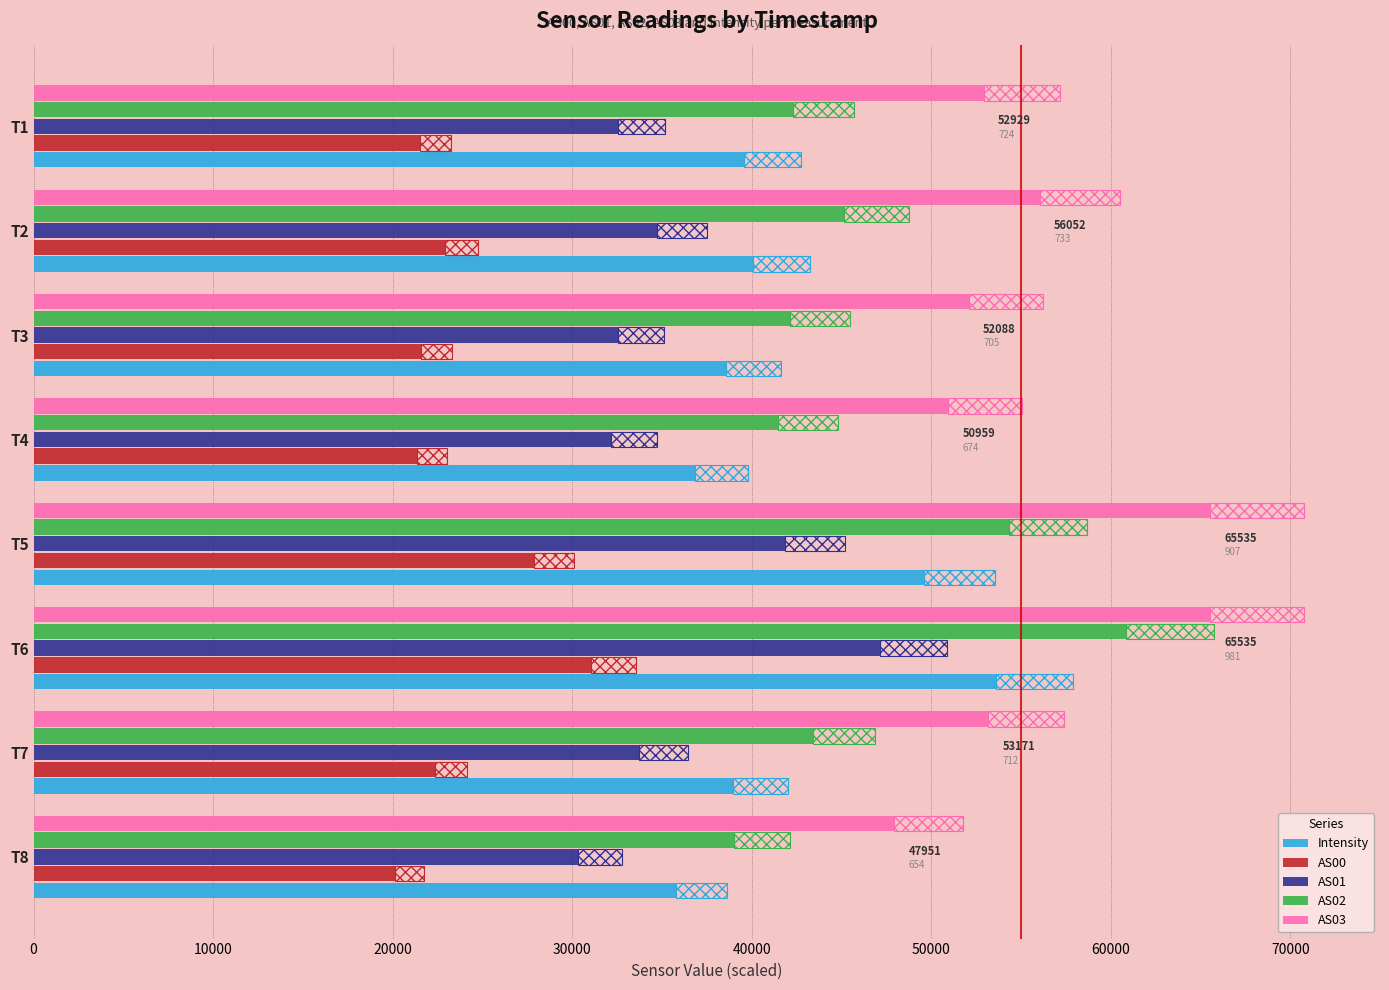

What is the difference between the maximum and second lowest values in the AS01 series?

14978.0